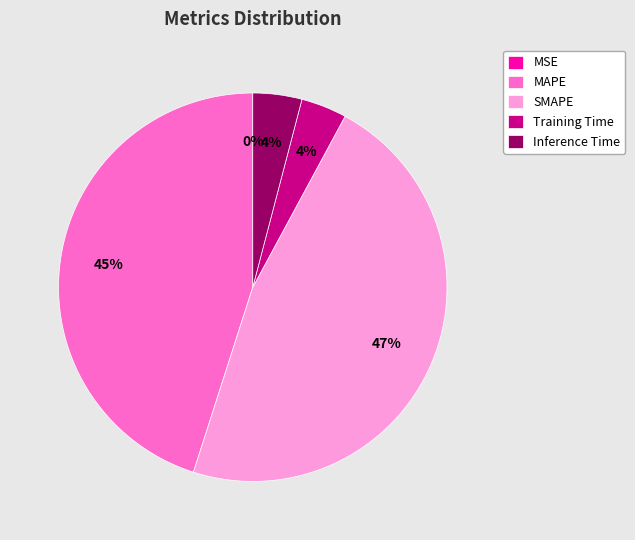

Is there any slice that represents more than half of the pie?

No